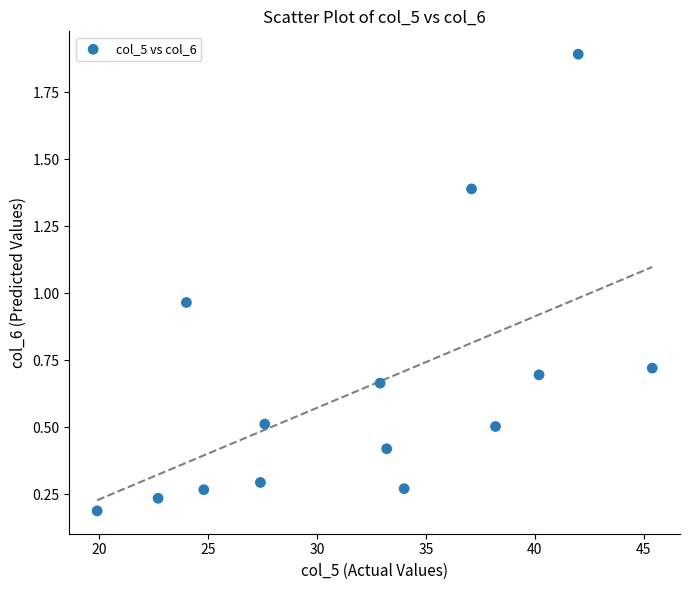

What is the range of Y values (max minus min)?

1.7